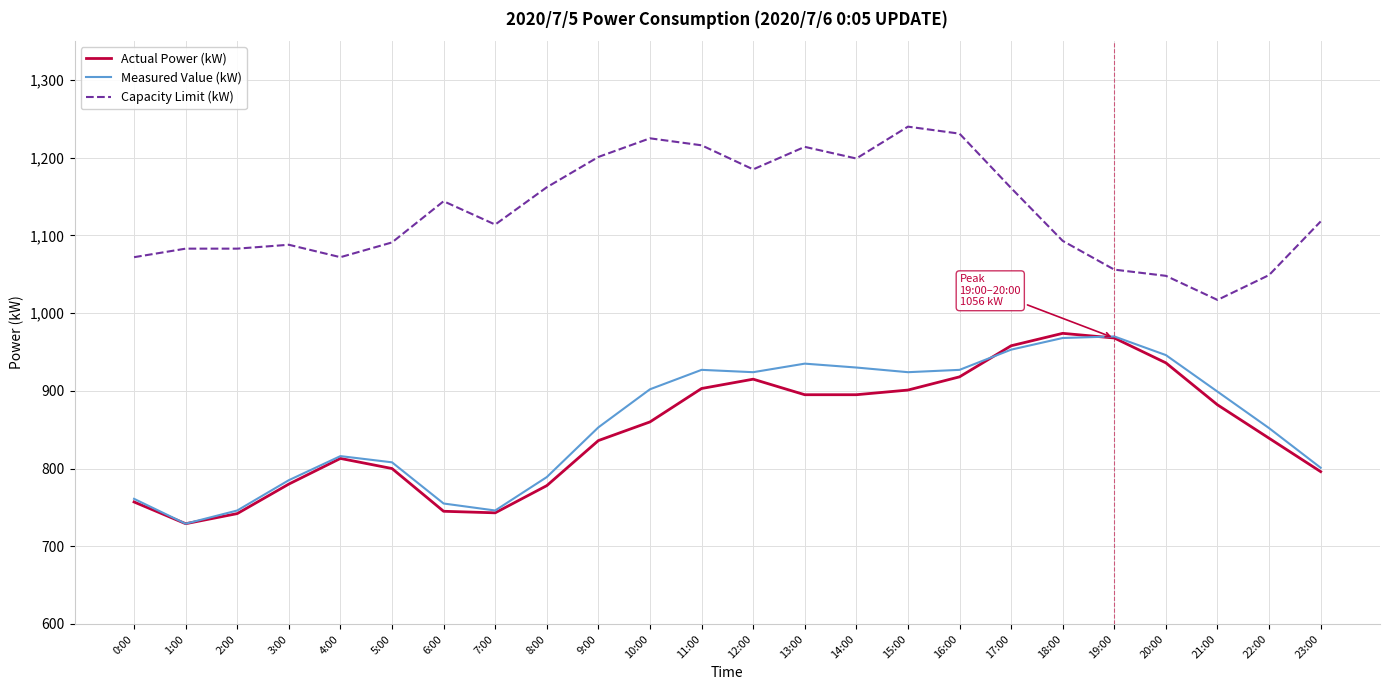

What is the minimum value shown in the chart?

729